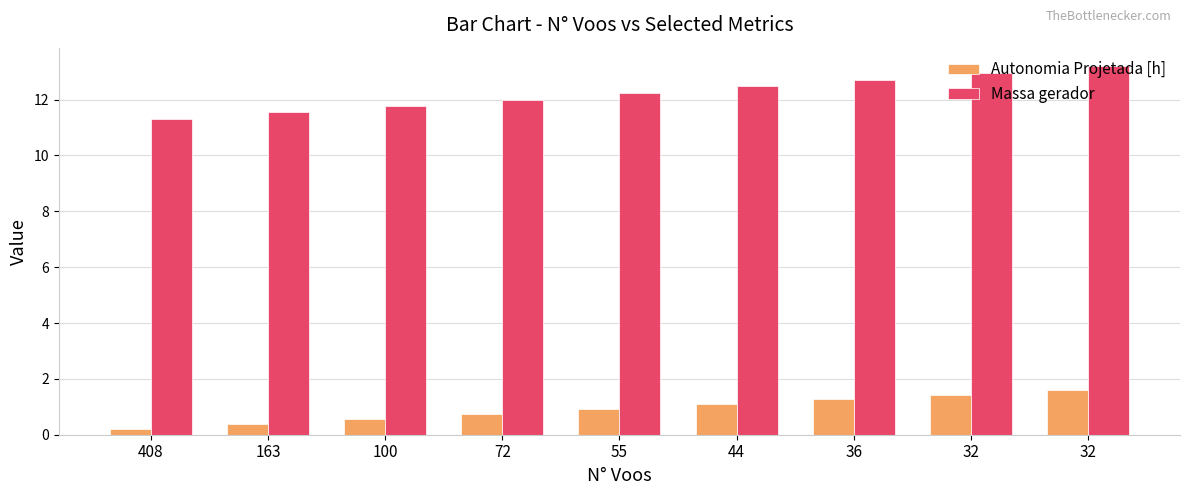

Which series changed the most between 408 and 163?

Massa gerador